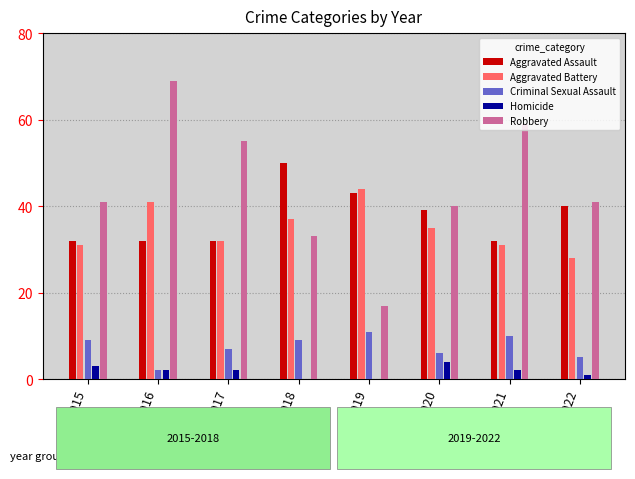

Is it true that Aggravated Assault equals 53 at 2021?

False